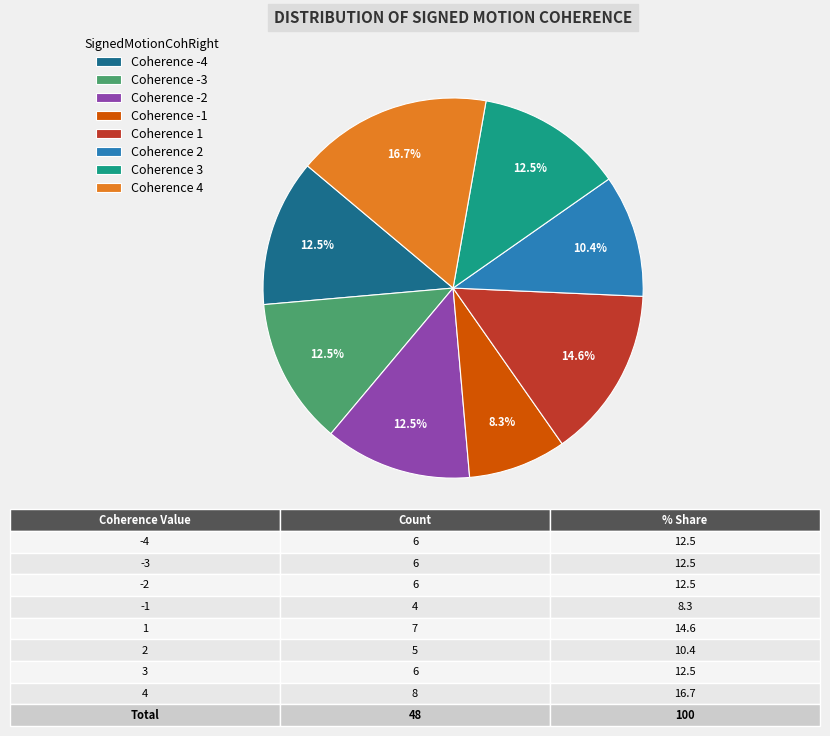

Approximately how many times larger is the value at Coherence -4 compared to Coherence -1?

1.5